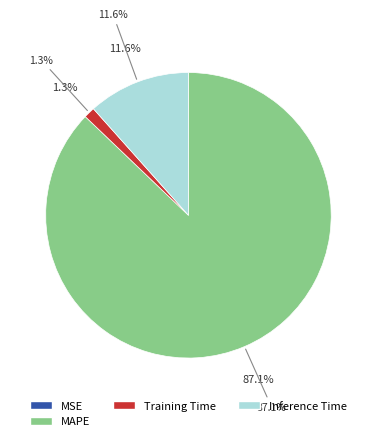

To the nearest percent, what is the difference between the largest and smallest slice percentages?

87%